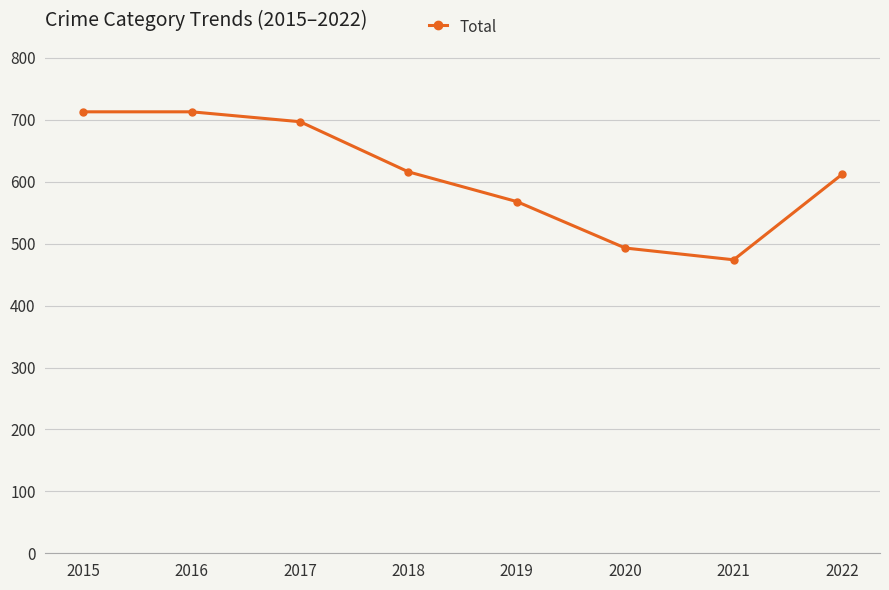

Is it true that the value at 2018 is 237?

False